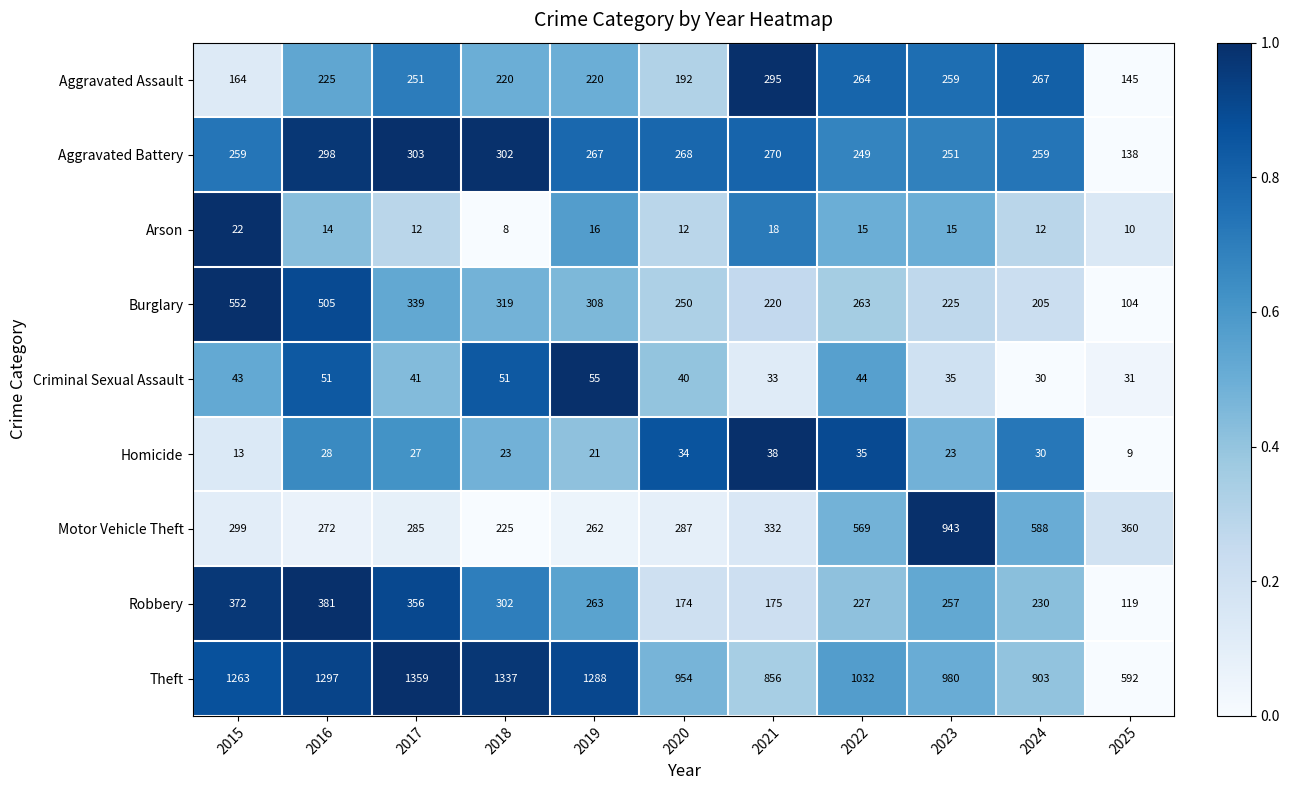

How many series are shown in this chart?

9